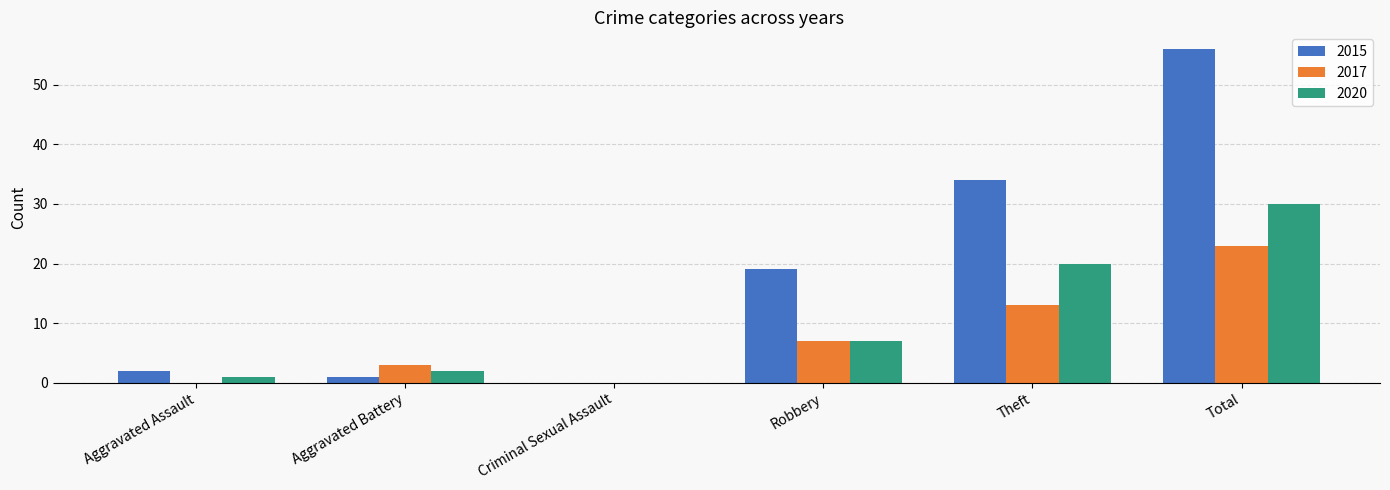

Which series changed the most between Robbery and Theft?

2015